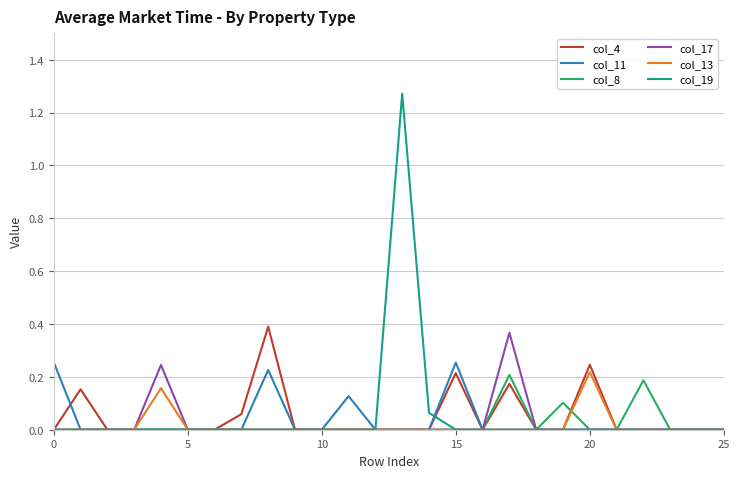

Which series has the largest range (max minus min)?

col_19